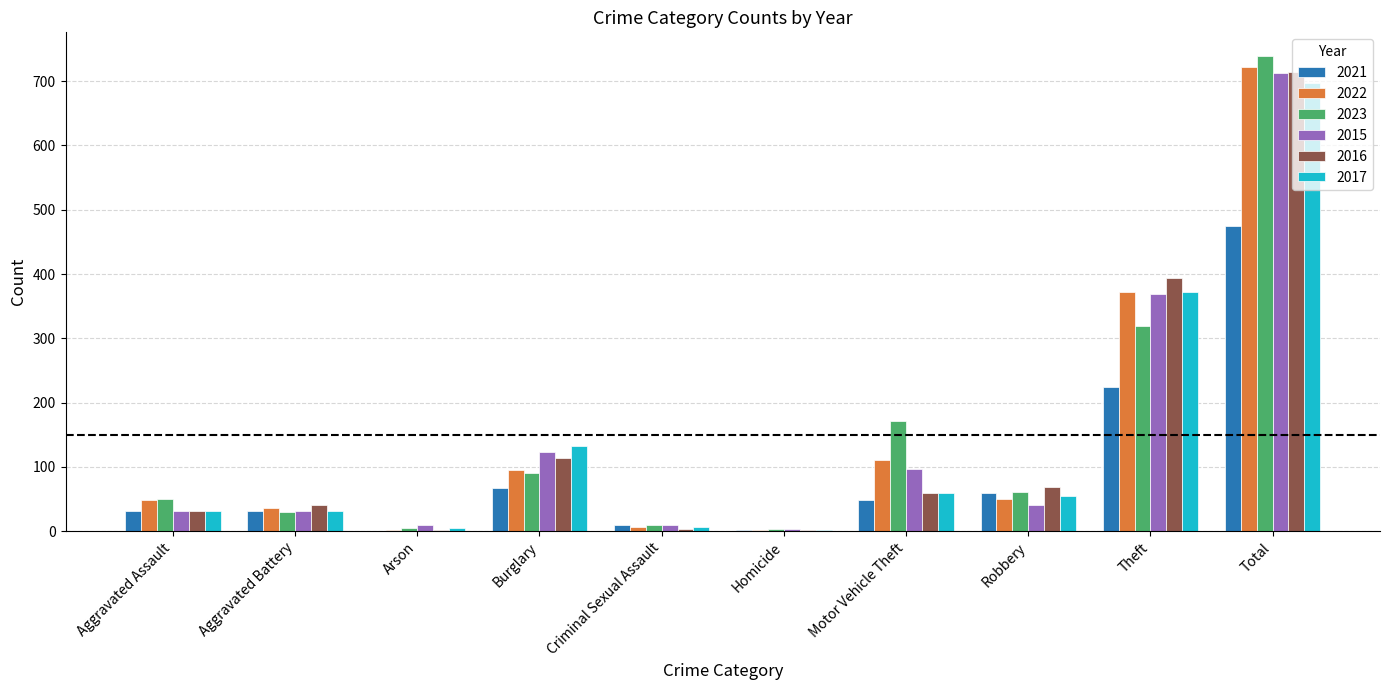

Which series changed the most between Theft and Total?

2023